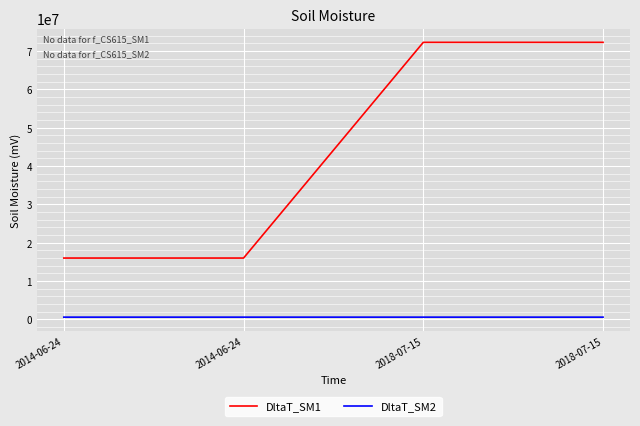

Which series has the widest spread of values?

DltaT_SM1